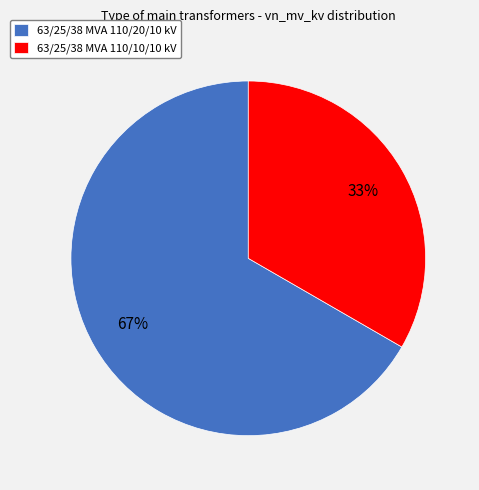

To the nearest percent, what percentage of the pie is 63/25/38 MVA 110/10/10 kV?

33%